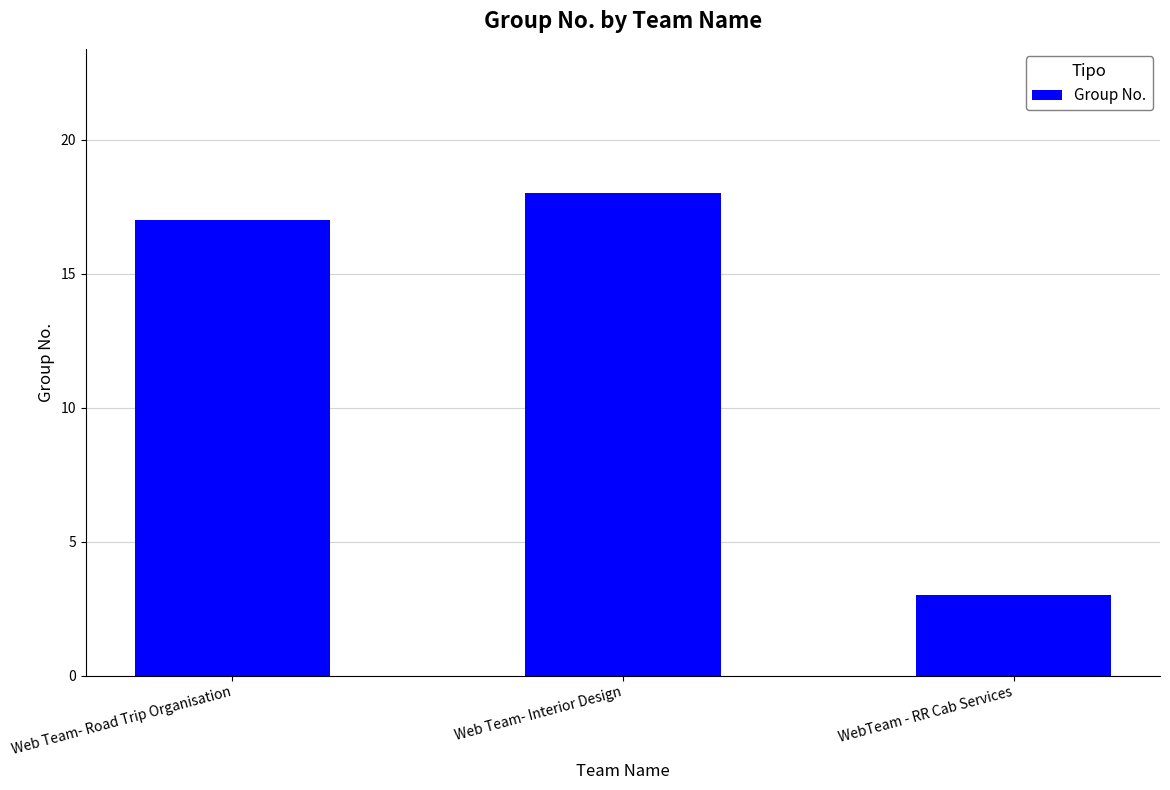

What is the label of the 1st bar from the right?

WebTeam - RR Cab Services